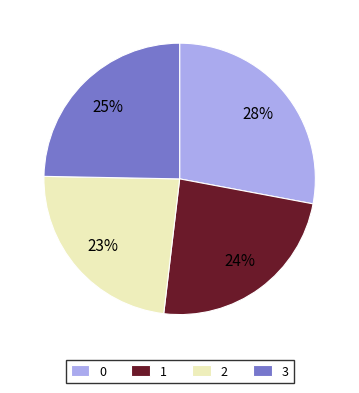

Does 0 represent more than half of the total?

No